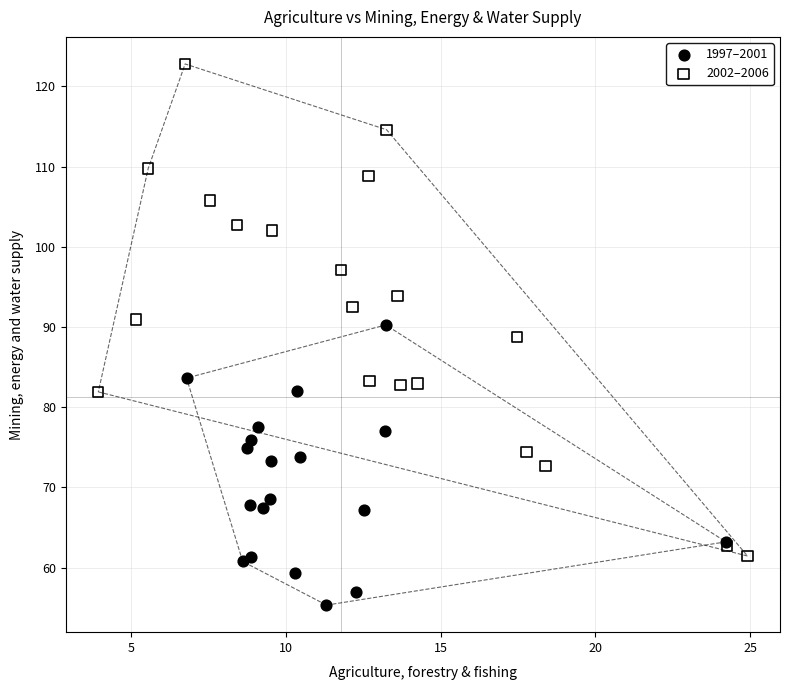

Which series reaches the maximum Y coordinate?

2002–2006